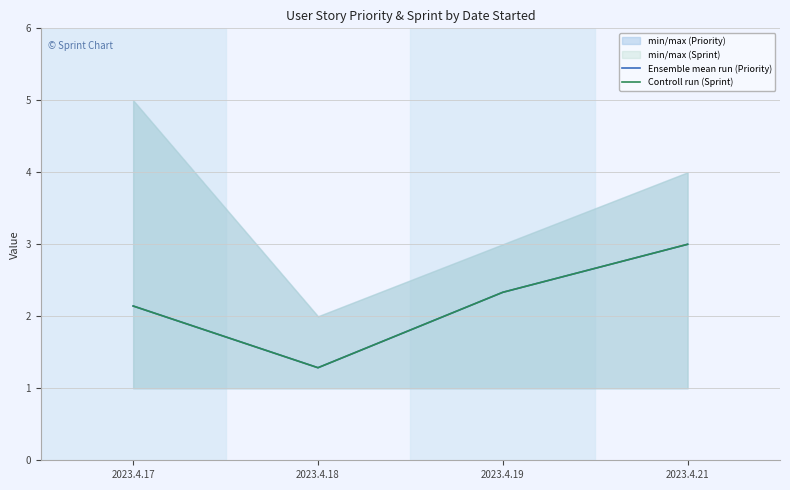

True or false: Ensemble mean run (Priority) and Controll run (Sprint) cross at least once.

False